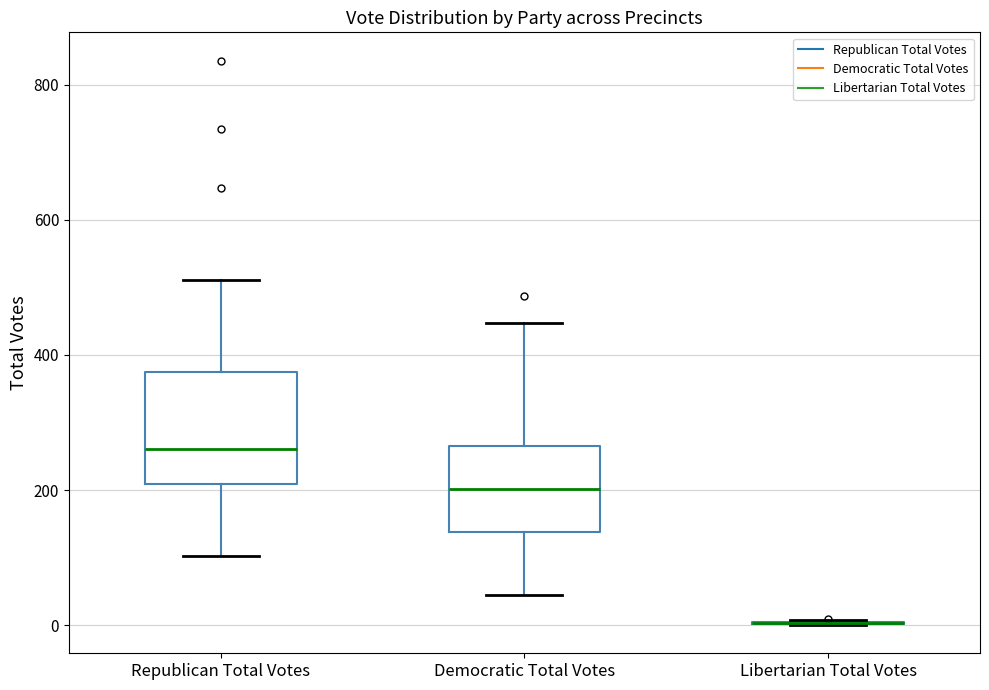

Reading left to right, transcribe this box plot: for each box, give where its median line is, the range the box spans, and where its two whiskers end, as read against the y-axis. The values are not printed on the chart, so give them approximately, as read against the axis.

Republican Total Votes: median 260, box 200 to 380, whiskers 100 to 520
Democratic Total Votes: median 200, box 140 to 260, whiskers 40 to 440
Libertarian Total Votes: box collapsed to a line at 0, whiskers 0 to 0